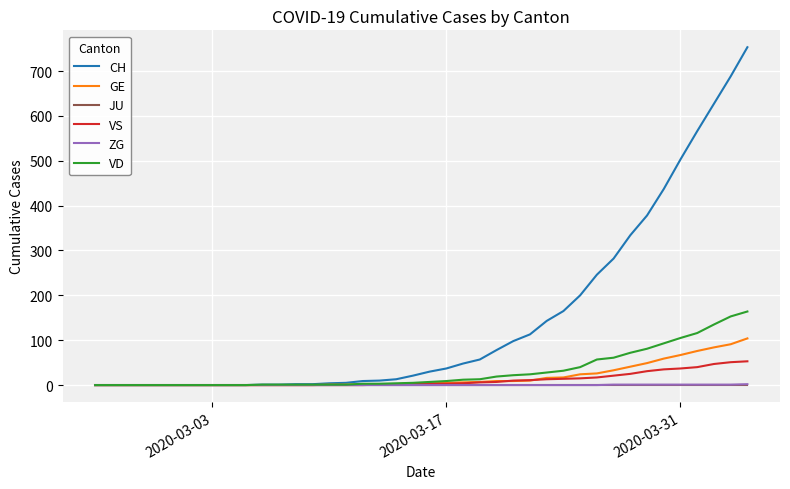

Does the chart have visible grid lines?

Yes